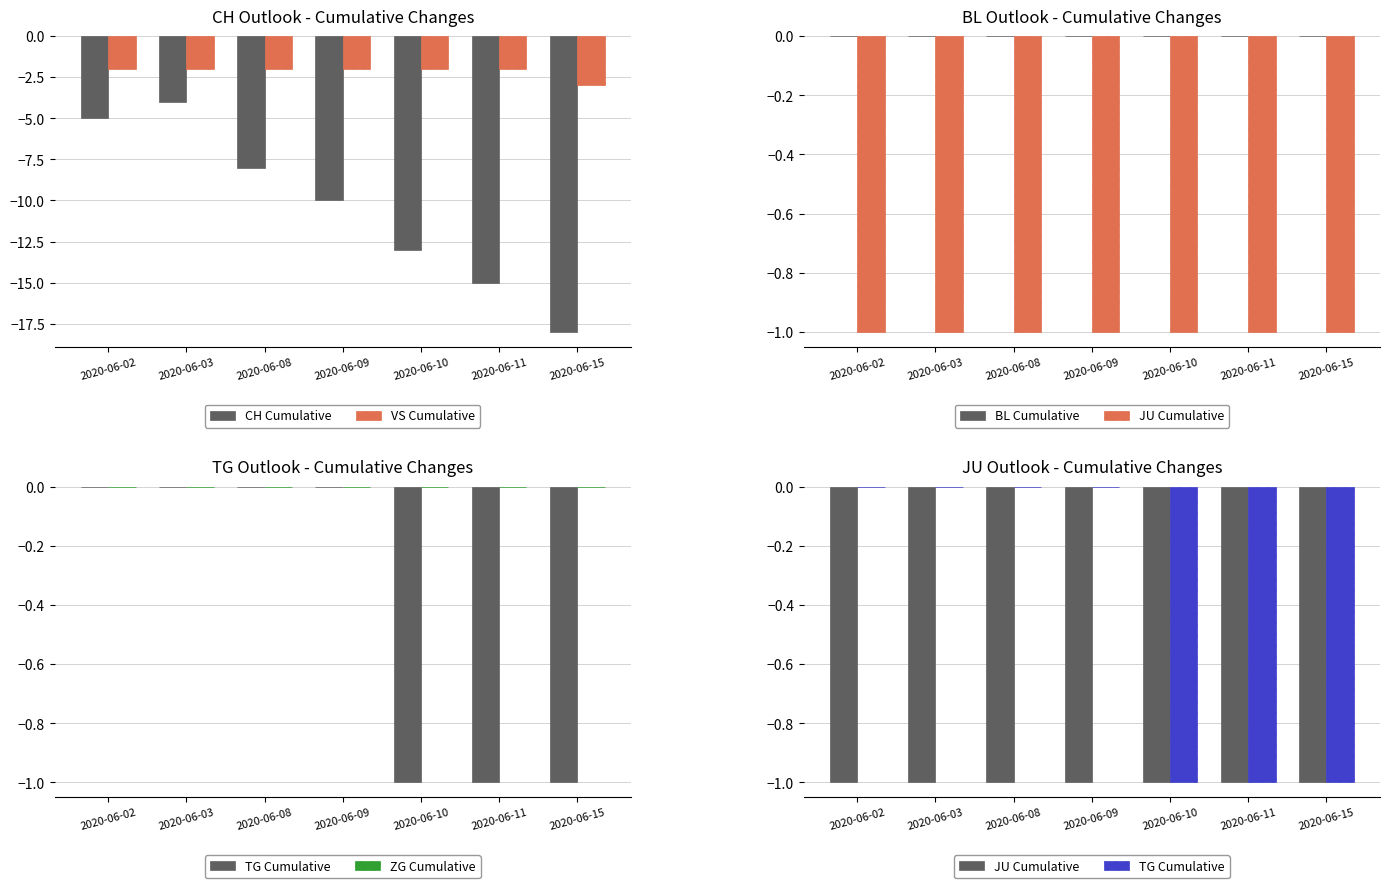

Is the value of VS Cumulative at 2020-06-02 greater than the value of CH Cumulative at 2020-06-02?

Yes